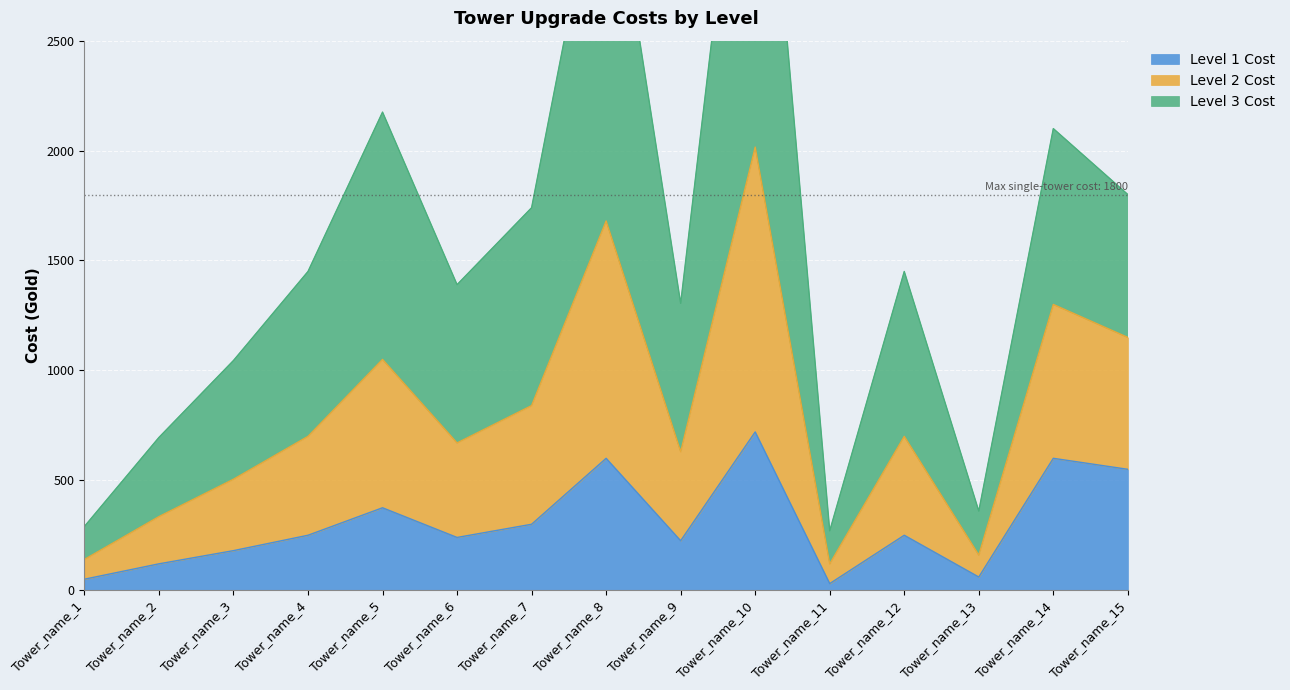

List the labels in order of Level 1 Cost value, smallest first.

Tower_name_11, Tower_name_1, Tower_name_13, Tower_name_2, Tower_name_3, Tower_name_9, Tower_name_6, Tower_name_4, Tower_name_12, Tower_name_7, Tower_name_5, Tower_name_15, Tower_name_8, Tower_name_14, Tower_name_10